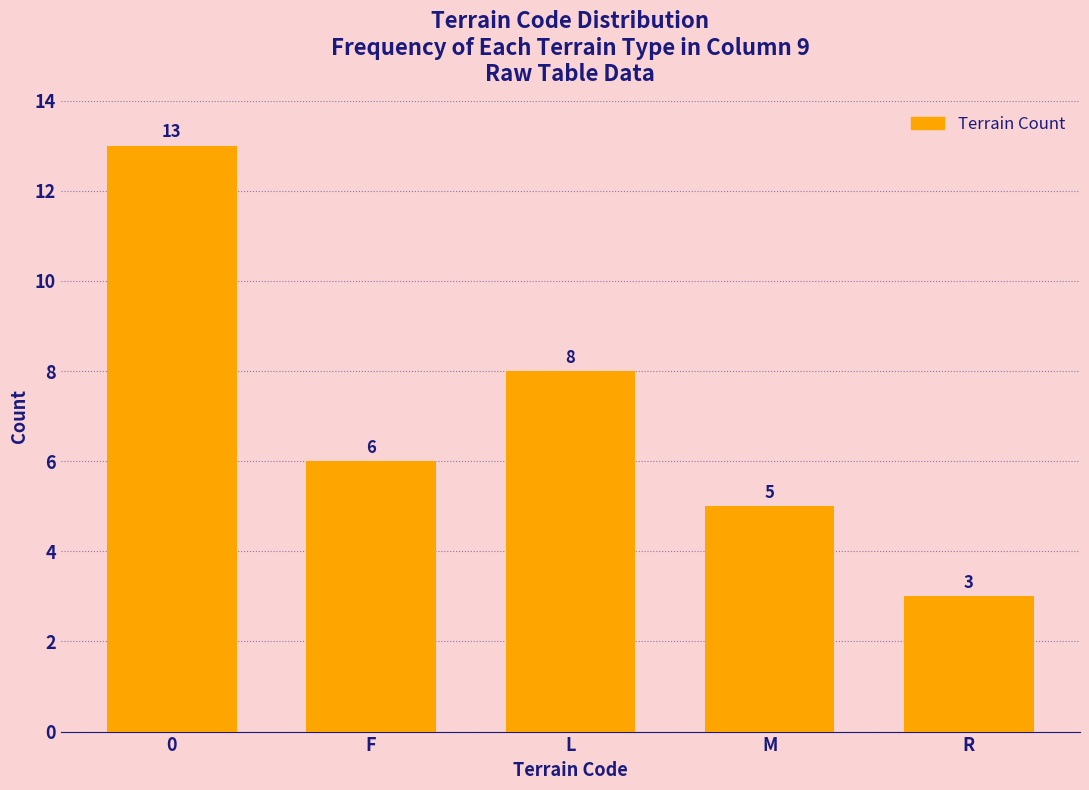

Does the chart contain stacked bars?

No